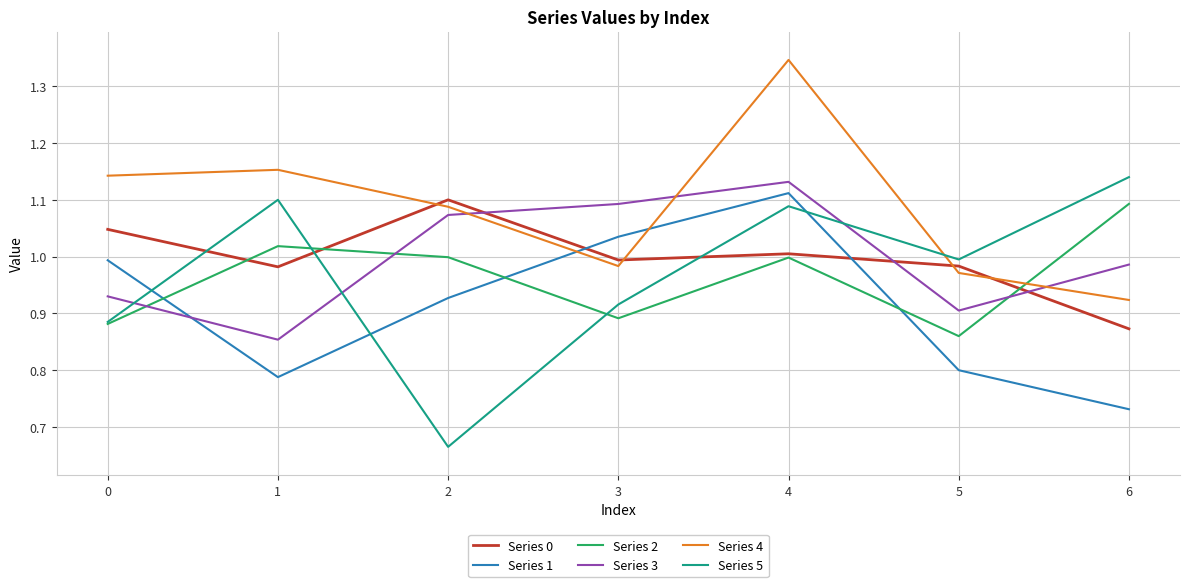

At which category does Series 2 reach its first local peak?

1